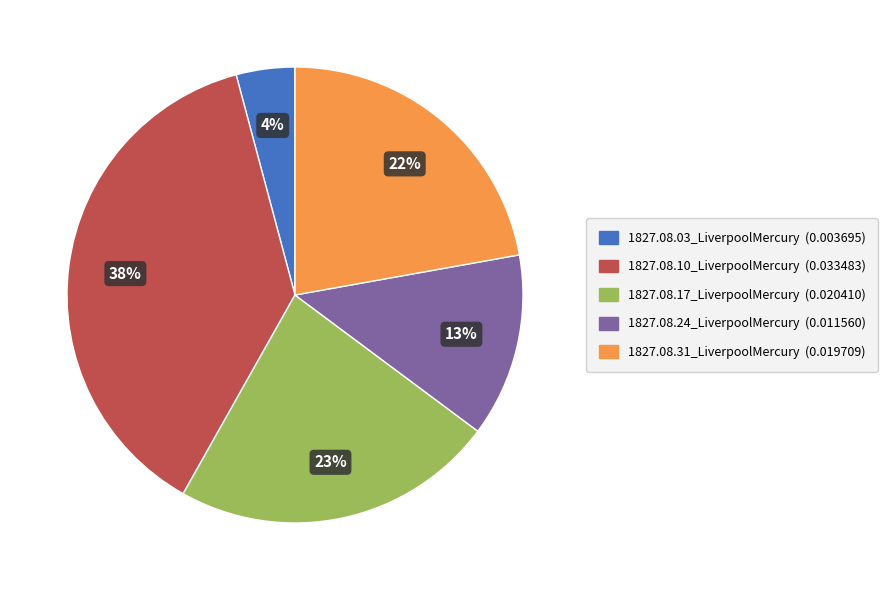

Is 1827.08.10_LiverpoolMercury the majority of the pie?

No